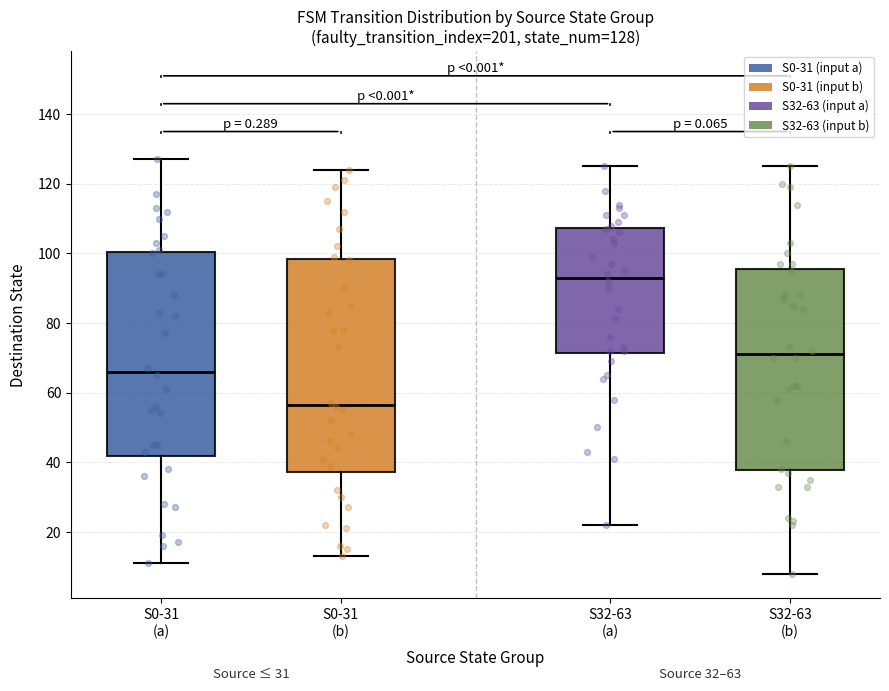

Which box has the lowest median line?

S0-31 (b)